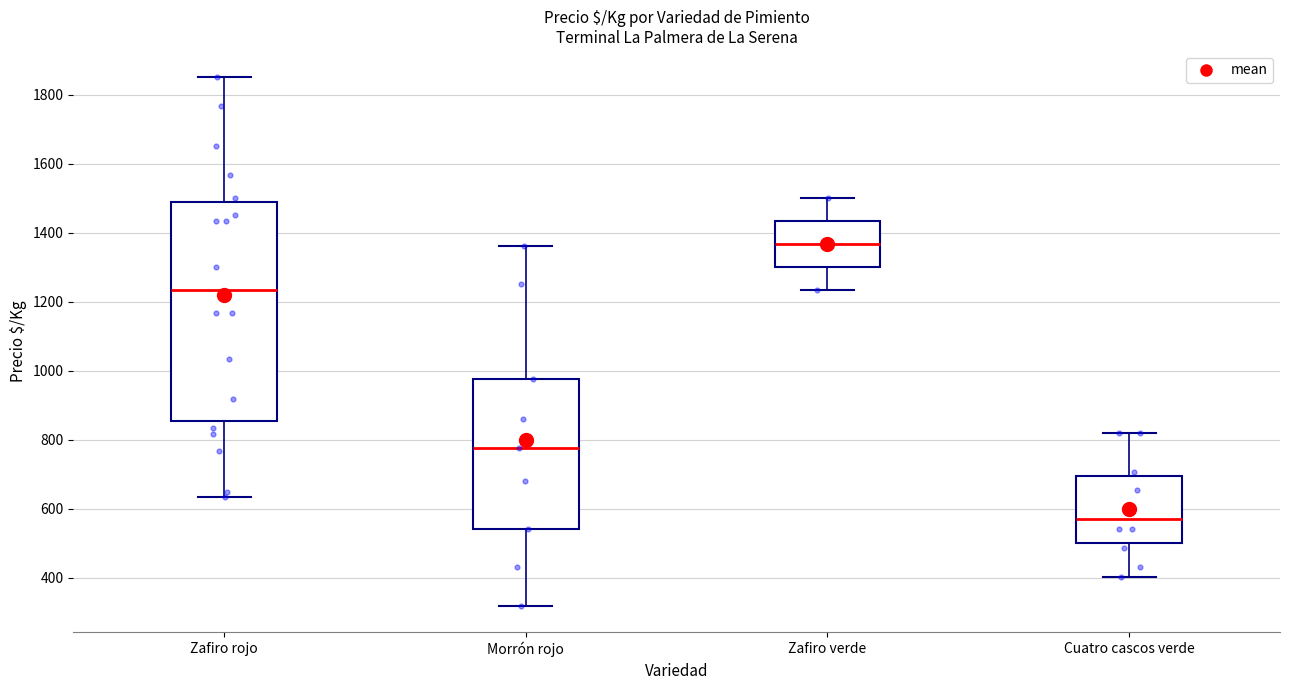

Which box's median line is the highest?

Zafiro verde